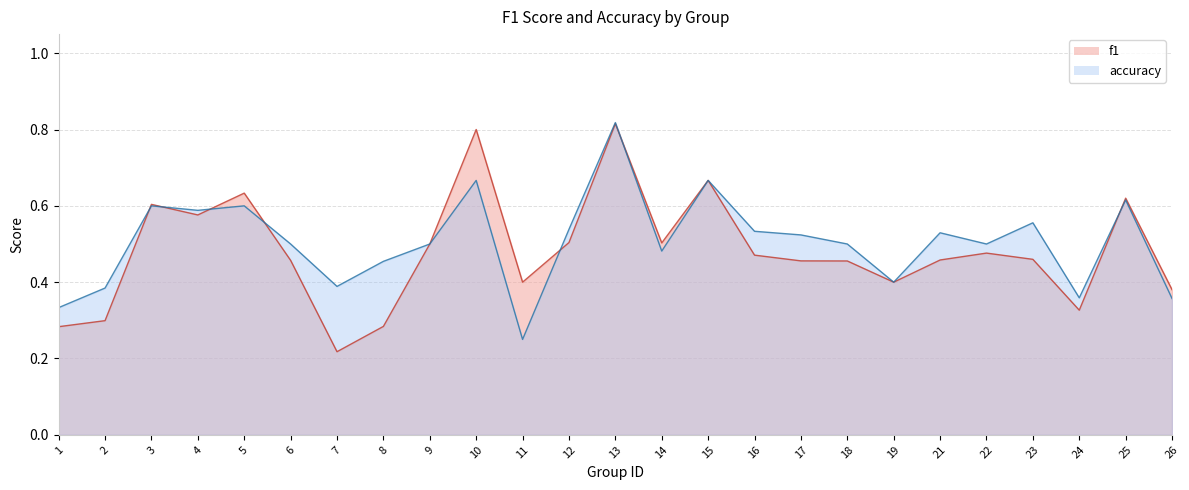

What is the value of the f1 point at the 6th from the left?

0.5